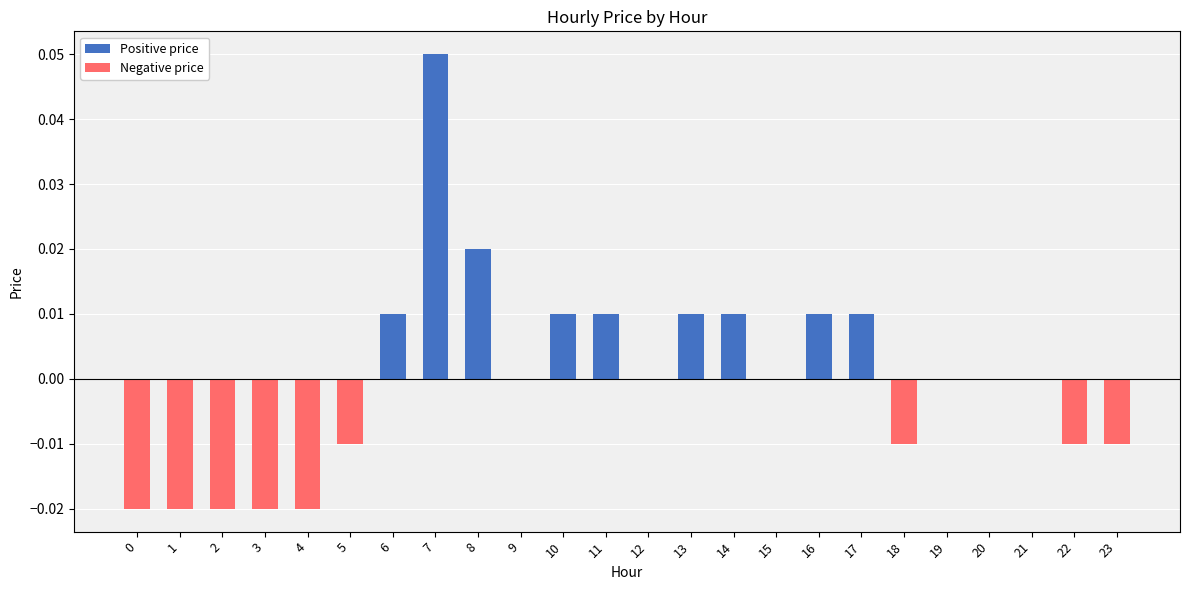

Which has a higher value, 21 or 17?

17